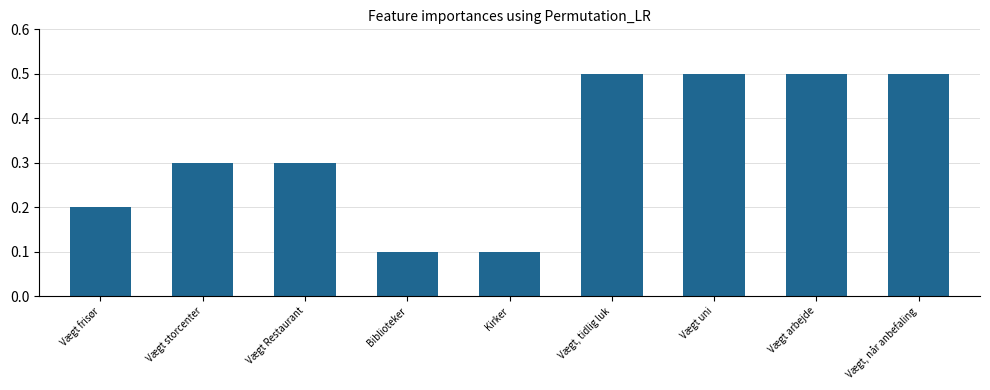

What position from the right is Vægt uni?

3